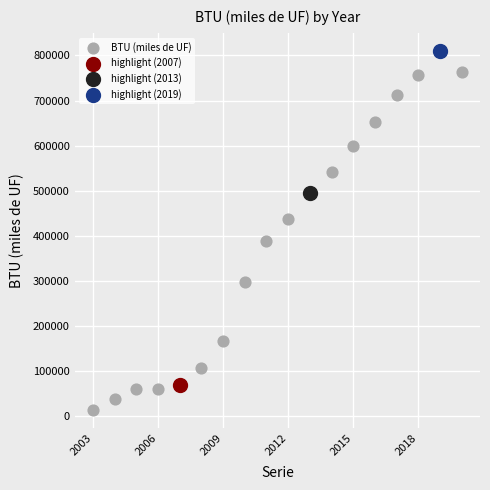

What are all the series names shown in the legend?

BTU (miles de UF), highlight (2007), highlight (2013), highlight (2019)